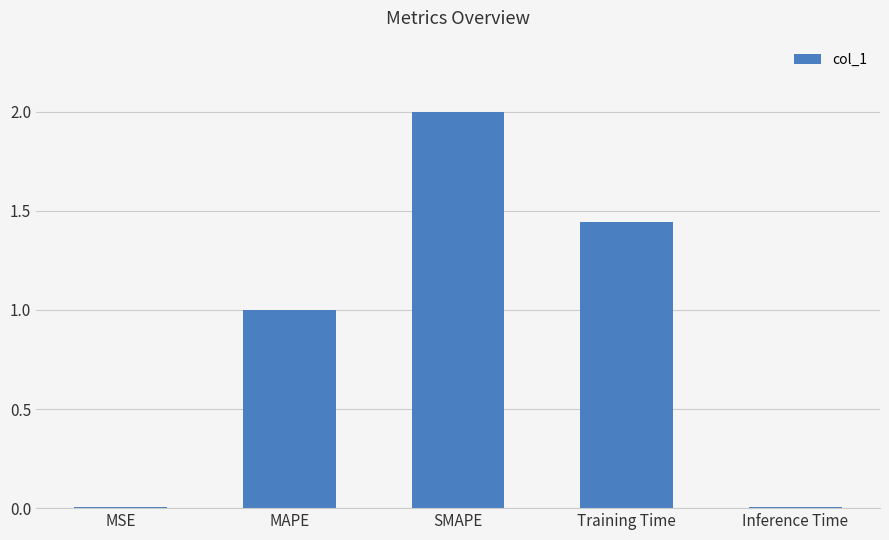

Is it true that the value at Training Time is 0.7?

False